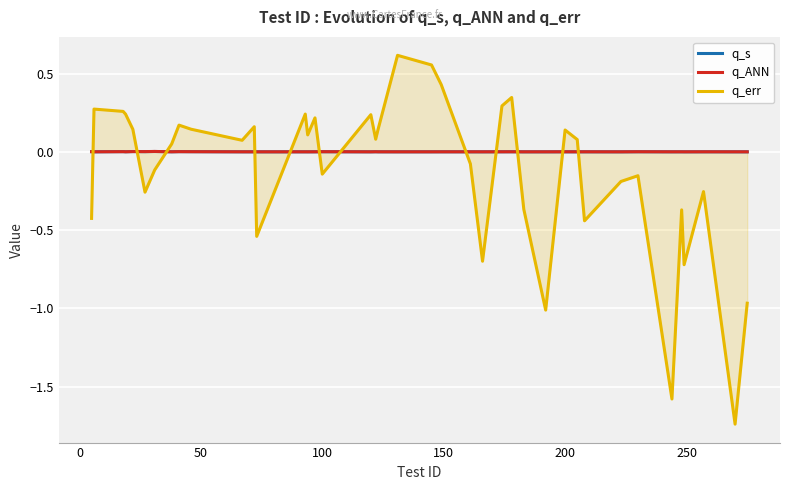

How many times do q_s and q_ANN cross each other?

12